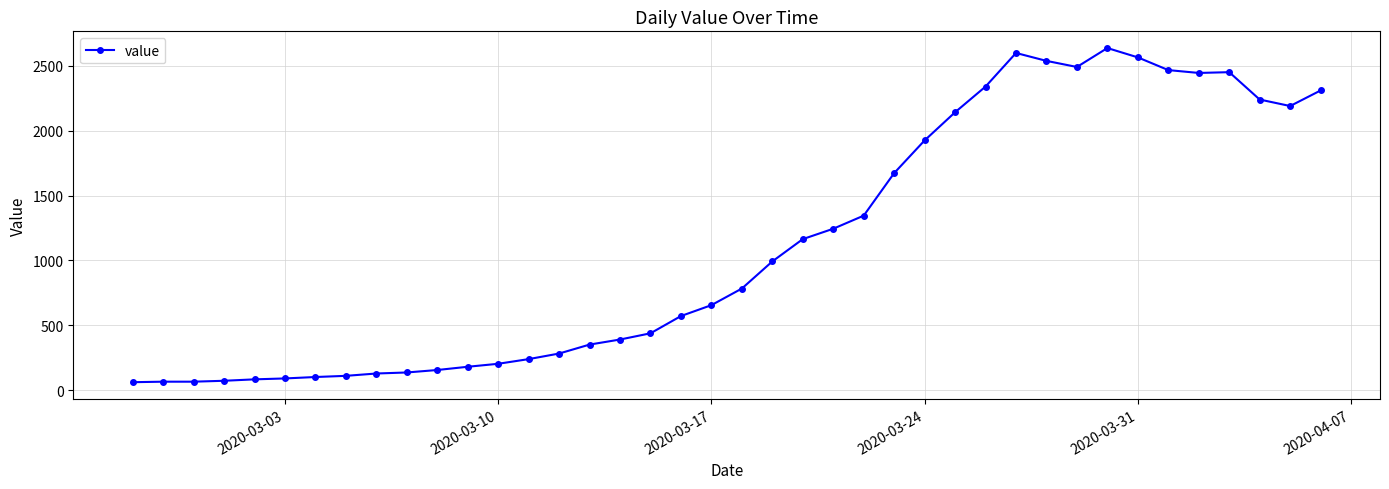

What is the smallest value displayed?

61